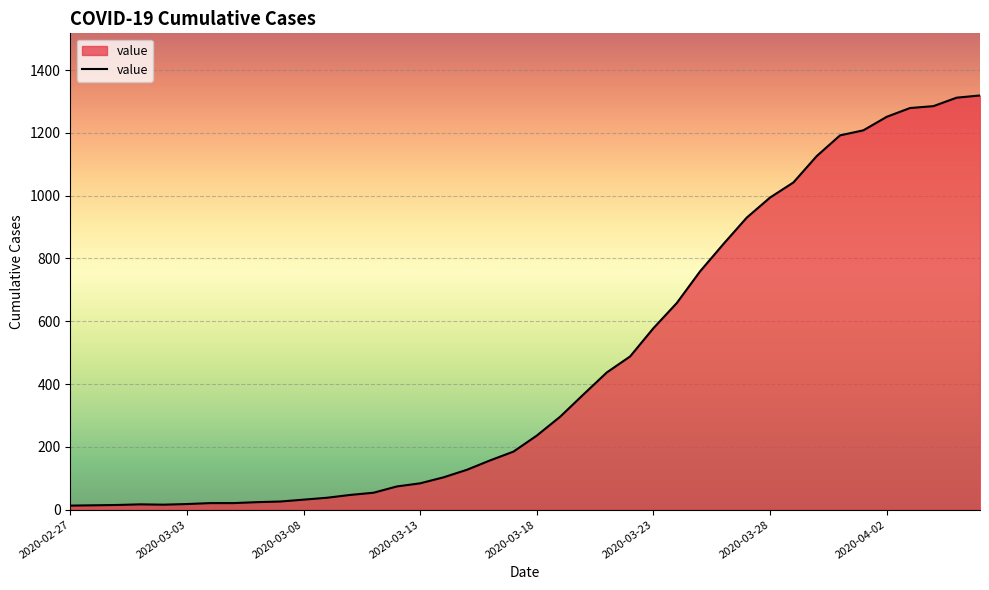

What is the difference between the maximum and minimum values?

1306